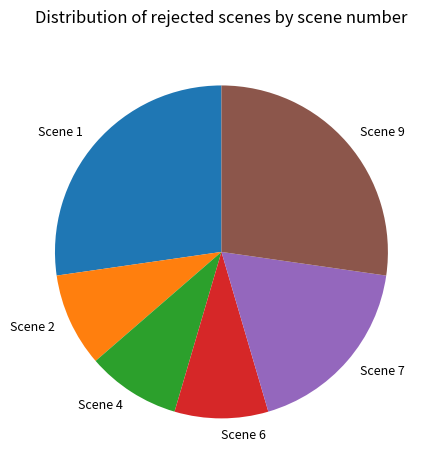

Combined, do Scene 9 and Scene 2 account for over 50%?

No